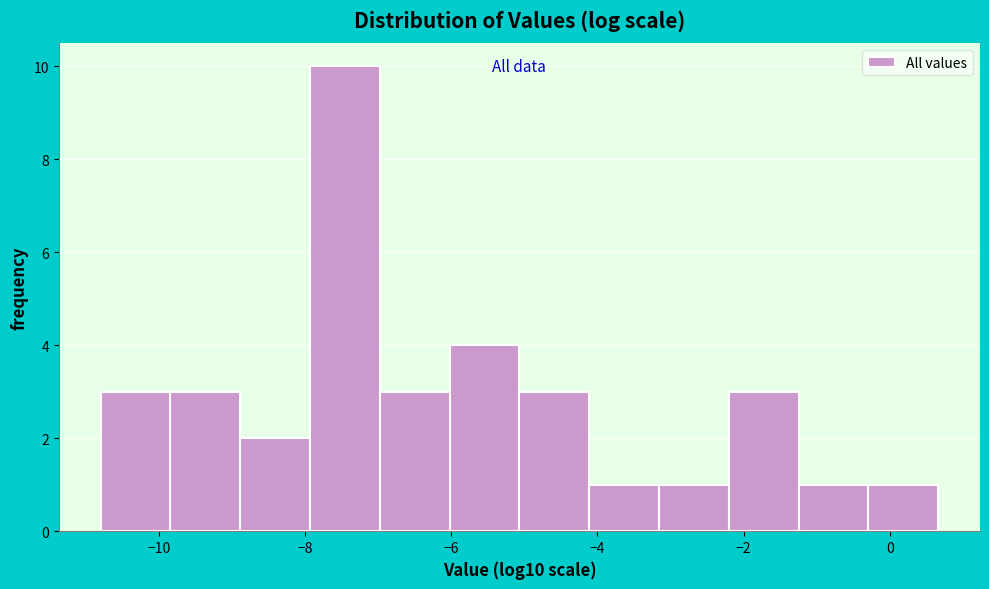

Reading left to right, list every bar in this chart as the range it spans on the x-axis followed by its height. Neither the bar edges nor the heights are printed on the chart, so give them approximately, as read against the axes.

-10.8 to -9.8: 3
-9.8 to -8.8: 3
-8.8 to -8.0: 2
-8.0 to -7.0: 10
-7.0 to -6.0: 3
-6.0 to -5.0: 4
-5.0 to -4.2: 3
-4.2 to -3.2: 1
-3.2 to -2.2: 1
-2.2 to -1.2: 3
-1.2 to -0.2: 1
-0.2 to 0.6: 1